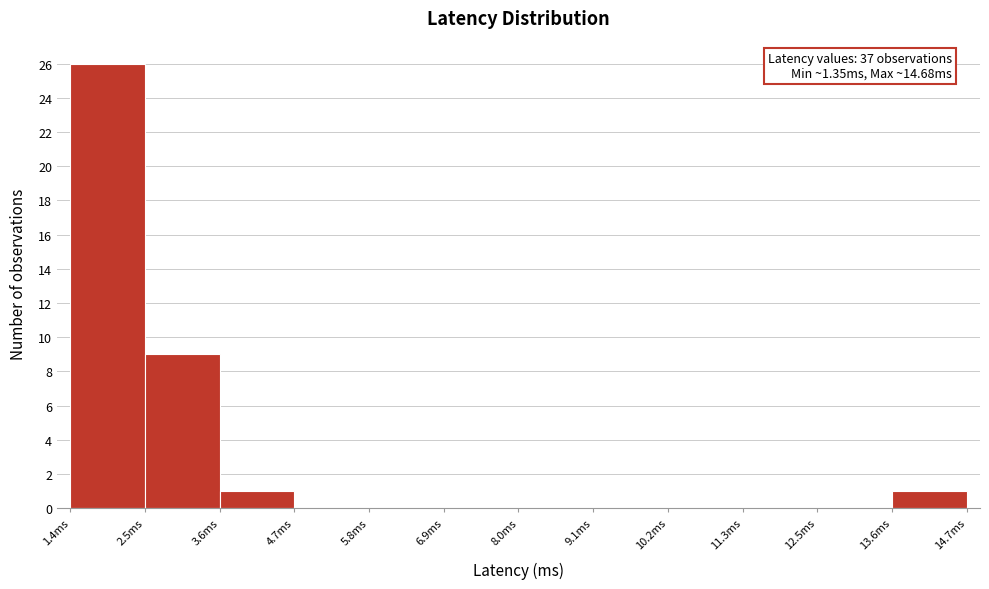

Which range on the x-axis has the tallest bar?

1.4 to 2.4